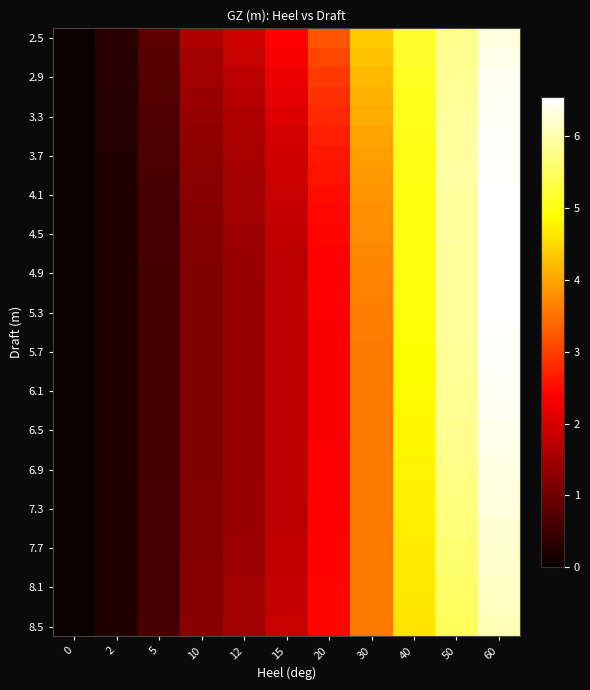

Between 15 and 0, which is larger?

15